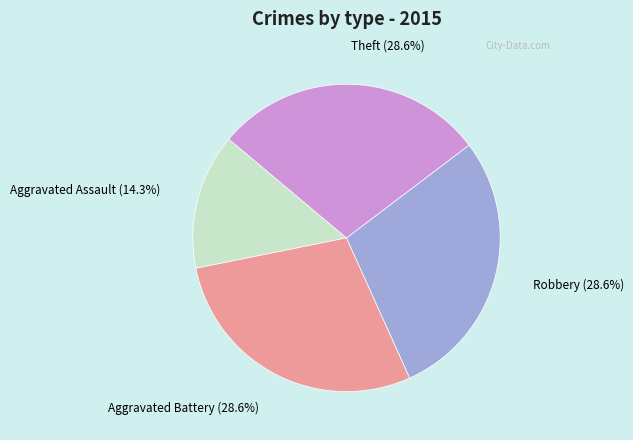

The Theft slice represents 22% of the pie. True or false?

False